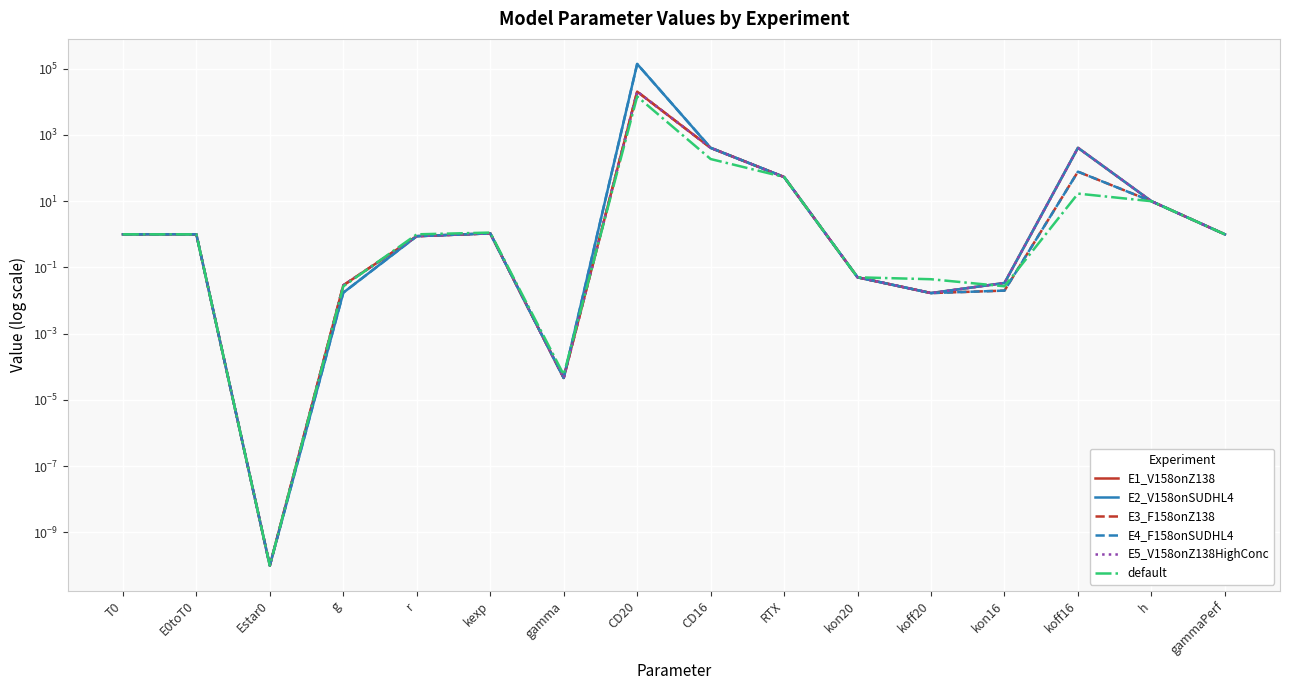

What is the label of the 14th point from the left?

koff16